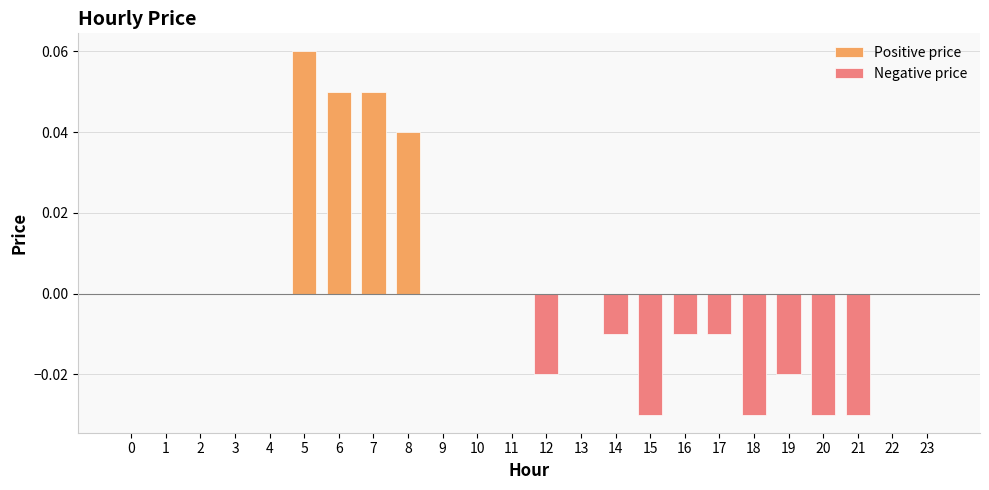

List the labels in order of value, largest first.

5, 6, 7, 8, 0, 1, 2, 3, 4, 9, 10, 11, 13, 22, 23, 14, 16, 17, 12, 19, 15, 18, 20, 21